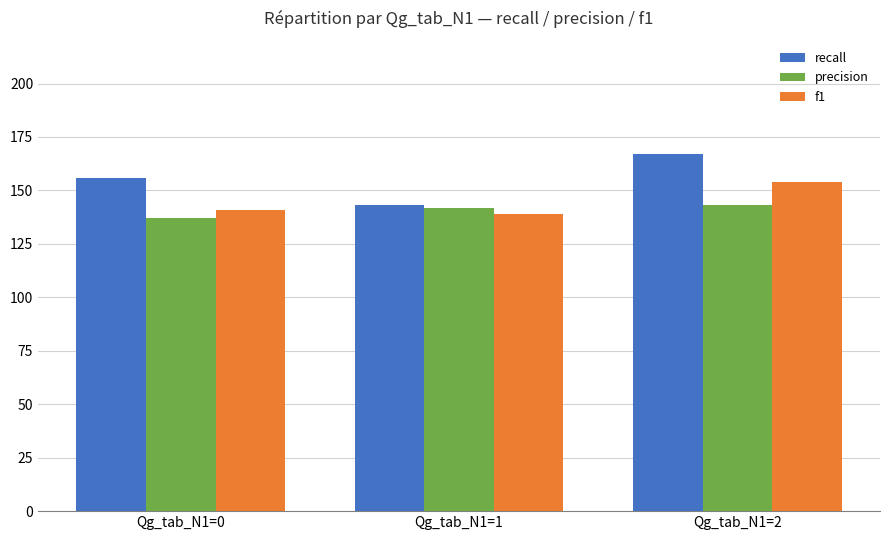

What is the difference between the highest and lowest values at Qg_tab_N1=0?

19